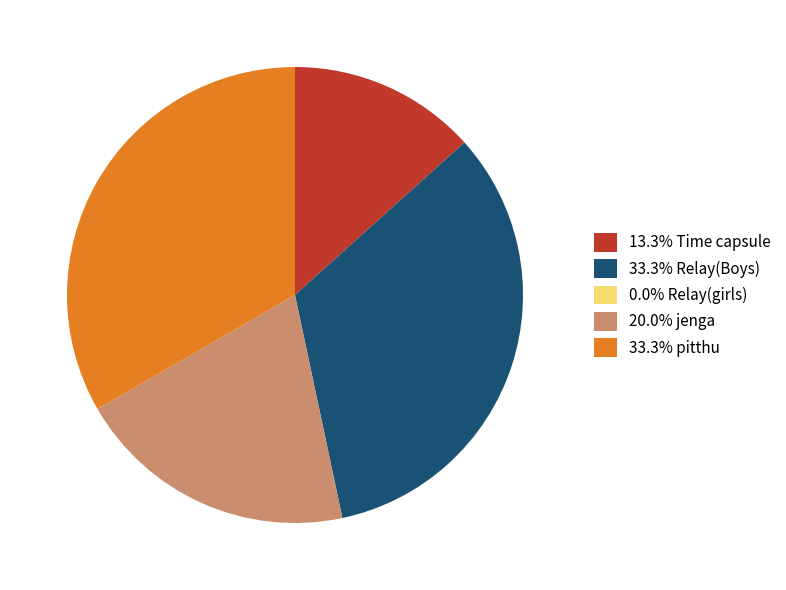

Combined, do 33.3% pitthu and 20.0% jenga account for over 50%?

Yes